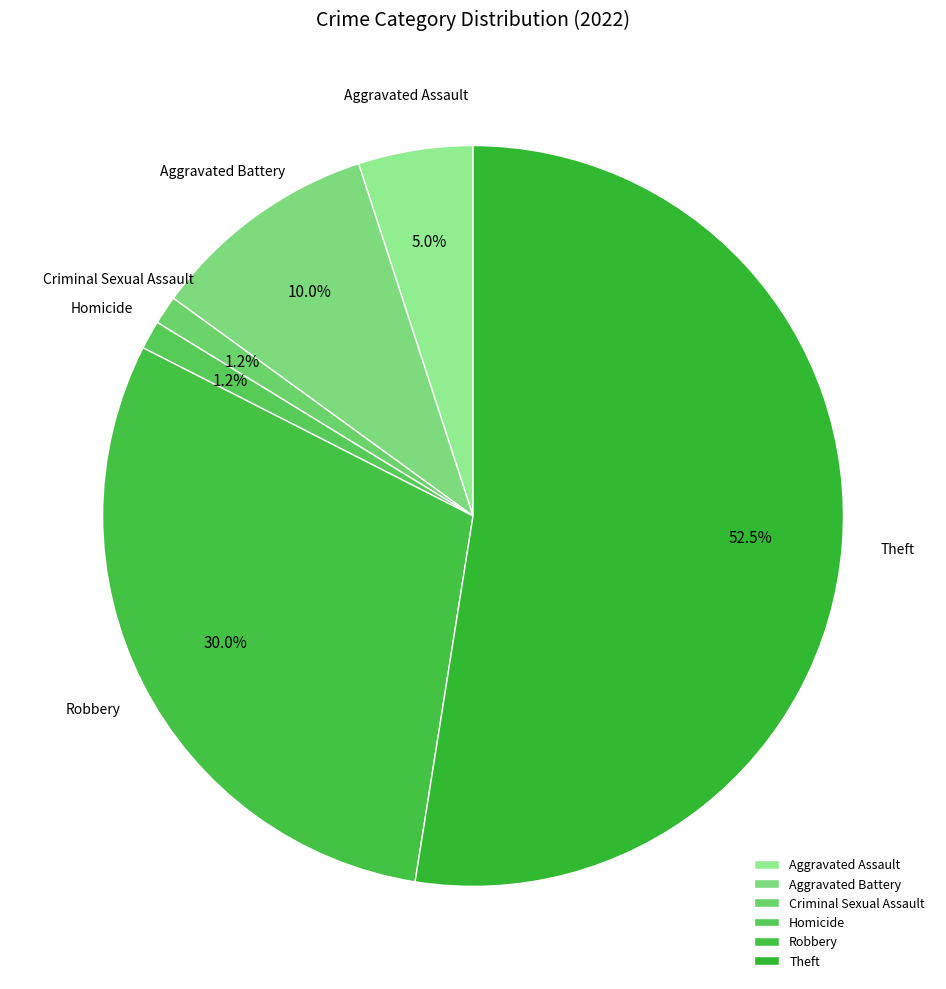

What percentage is the Aggravated Battery slice, to the nearest percent?

10%